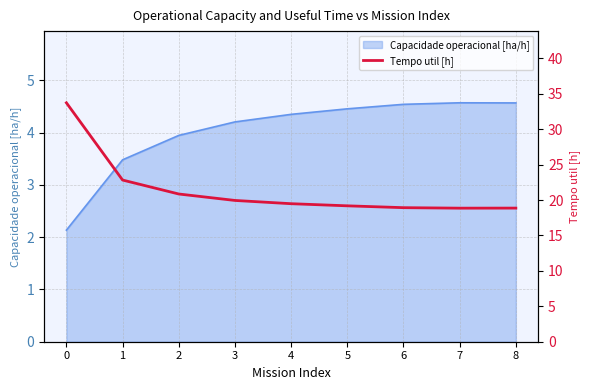

What is the maximum value shown in the chart?

33.7